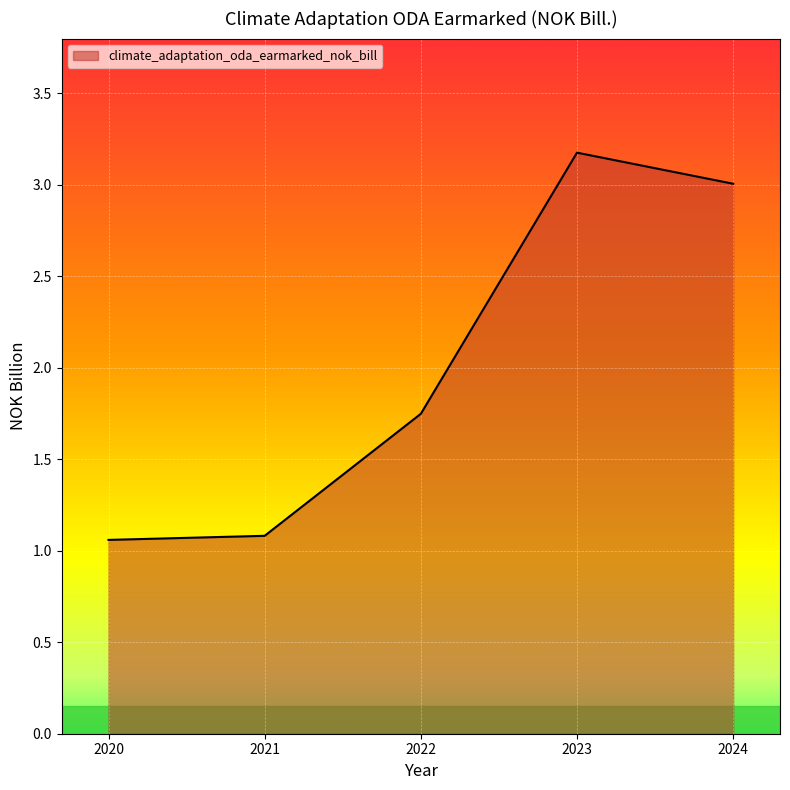

How many interior local peaks (higher than both neighbors) does the data have?

1